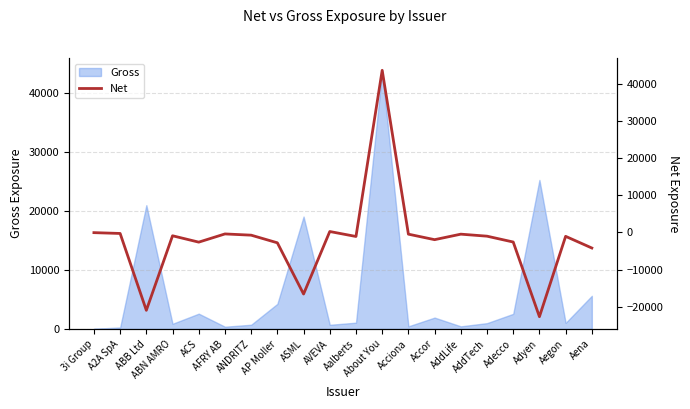

At which category does the data reach its first local peak?

ABN AMRO